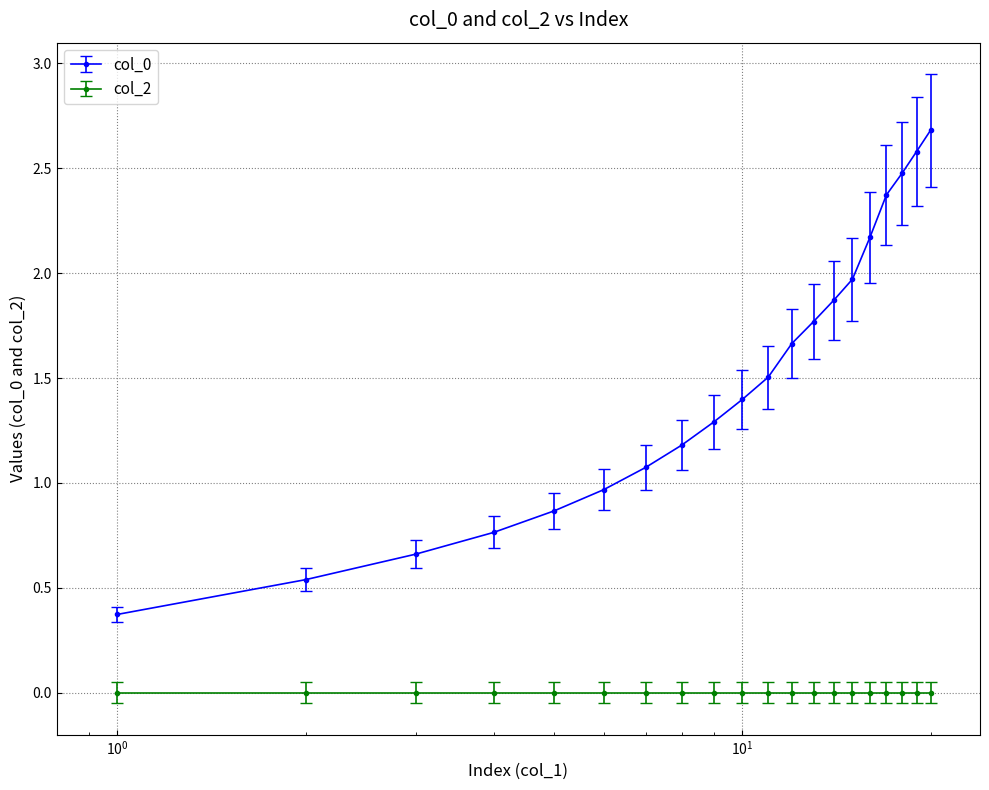

True or false: col_0 has more than 2 interior local peaks.

False